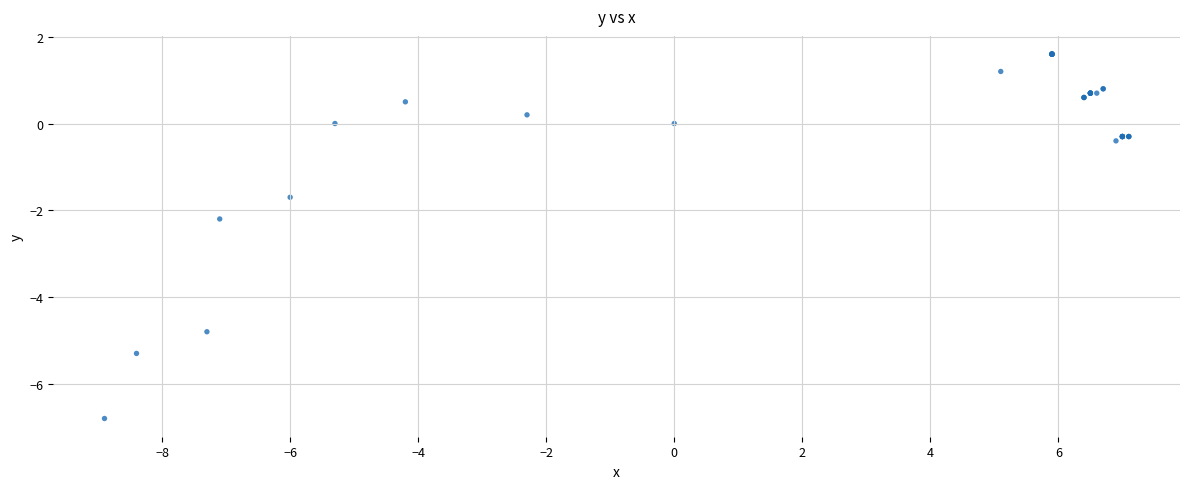

What Y value in the scatter plot is closest to -2?

-2.2